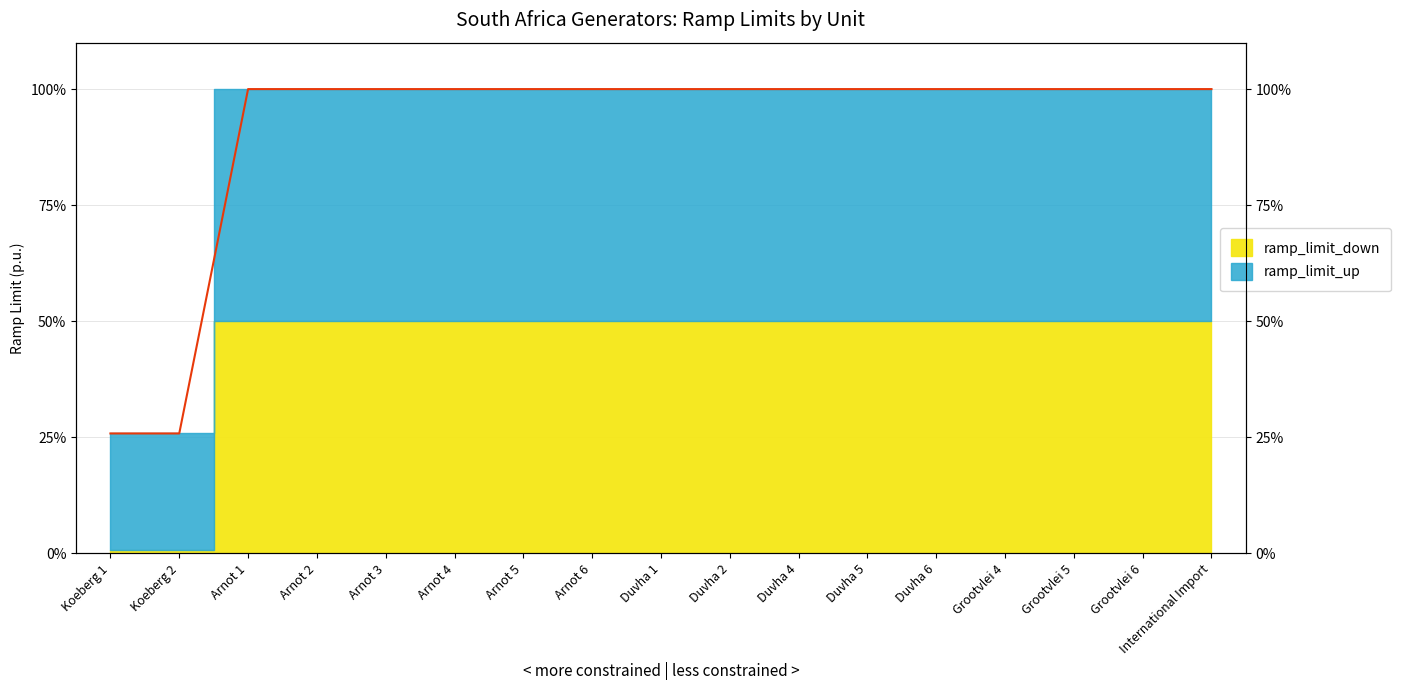

Reading left to right, what are all the values shown in this chart?

Koeberg 1=0.3	Koeberg 2=0.3	Arnot 1=1.0	Arnot 2=1.0	Arnot 3=1.0	Arnot 4=1.0	Arnot 5=1.0	Arnot 6=1.0	Duvha 1=1.0	Duvha 2=1.0	Duvha 4=1.0	Duvha 5=1.0	Duvha 6=1.0	Grootvlei 4=1.0	Grootvlei 5=1.0	Grootvlei 6=1.0	International Import=1.0